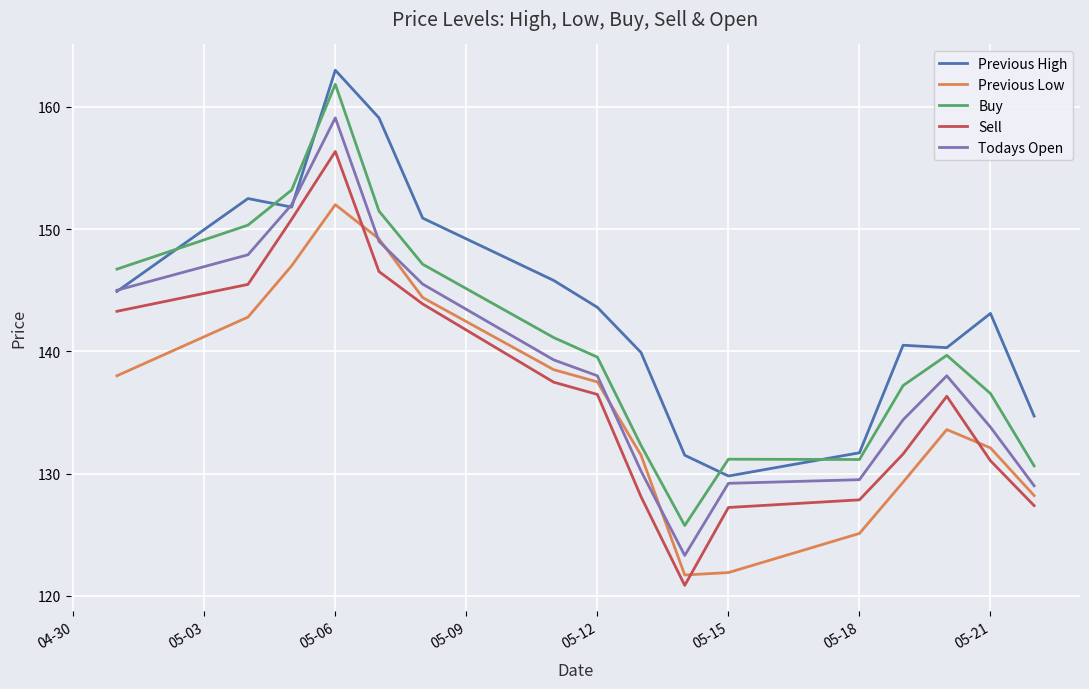

Does the chart display data point markers on the line(s)?

No